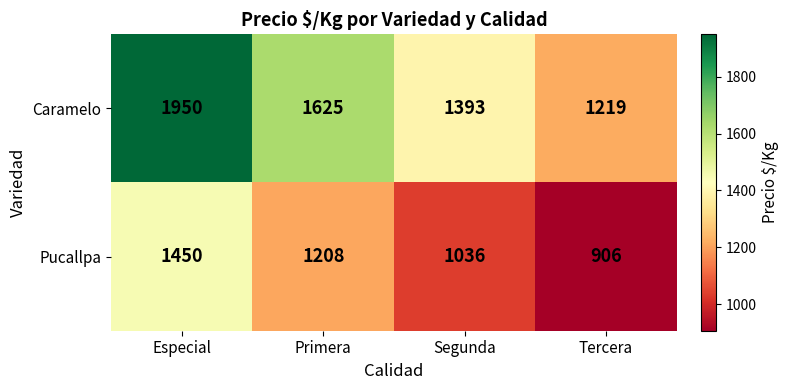

What is the minimum value shown in the chart?

906